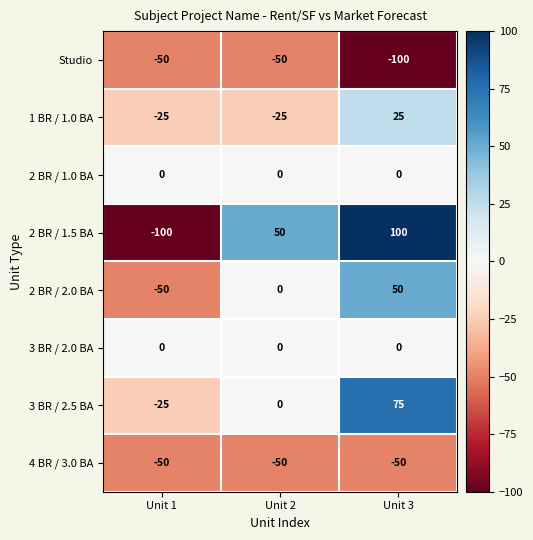

How many 2 BR / 2.0 BA values are between -50 and 50?

3